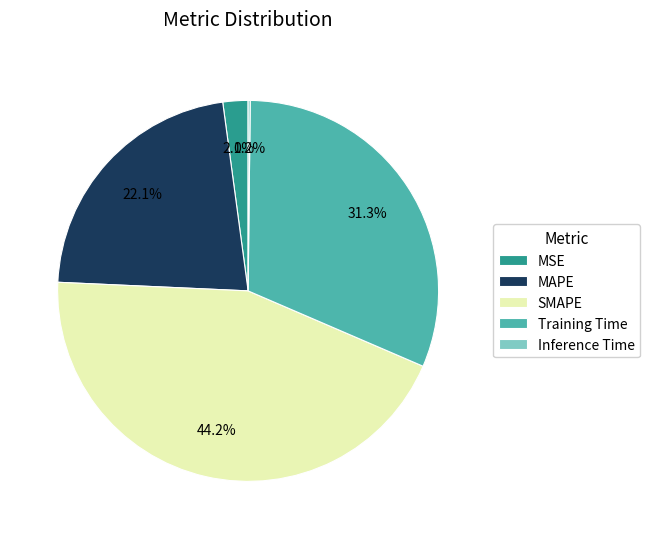

Do SMAPE and MAPE together represent more than half of the pie?

Yes